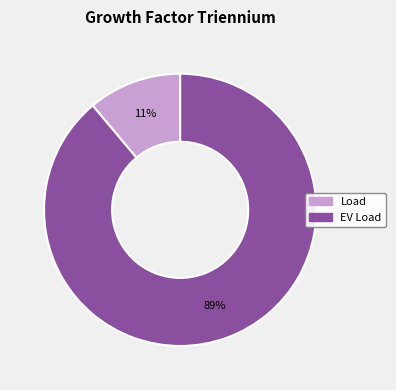

The EV Load slice represents 80% of the pie. True or false?

False